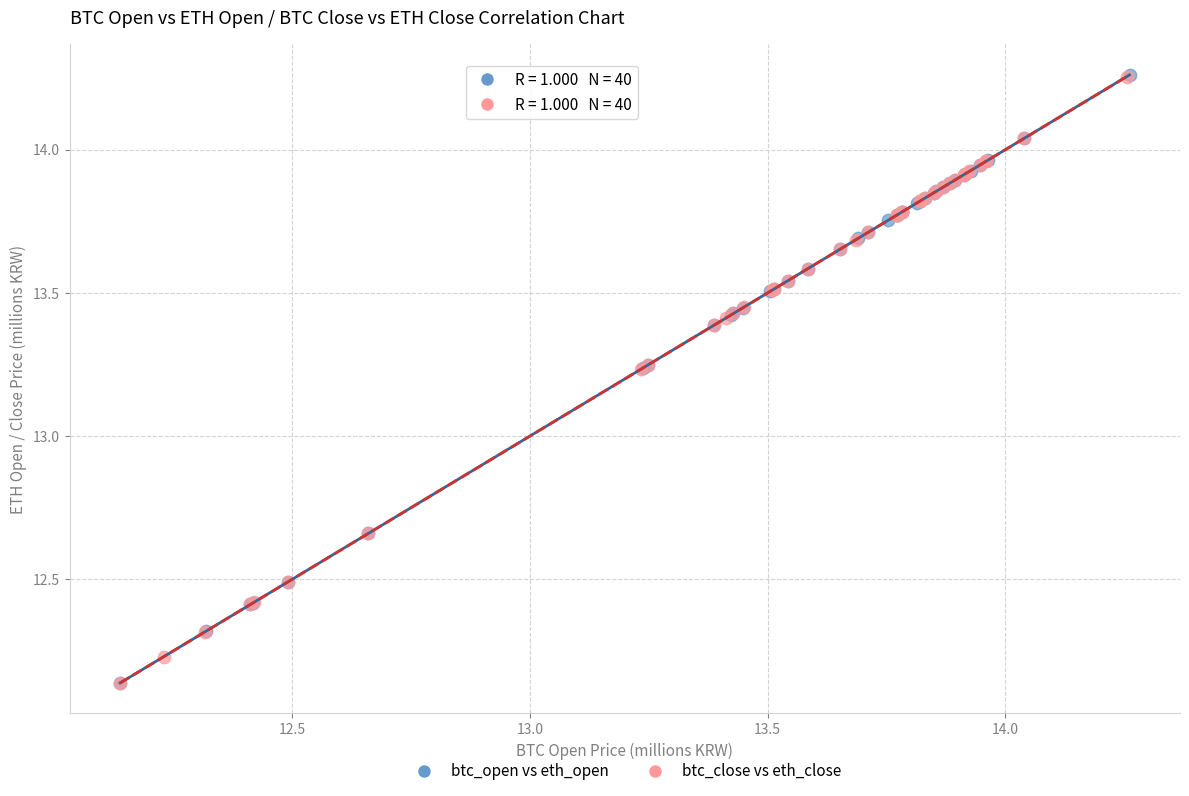

Which series has the widest spread of Y values?

btc_open vs eth_open